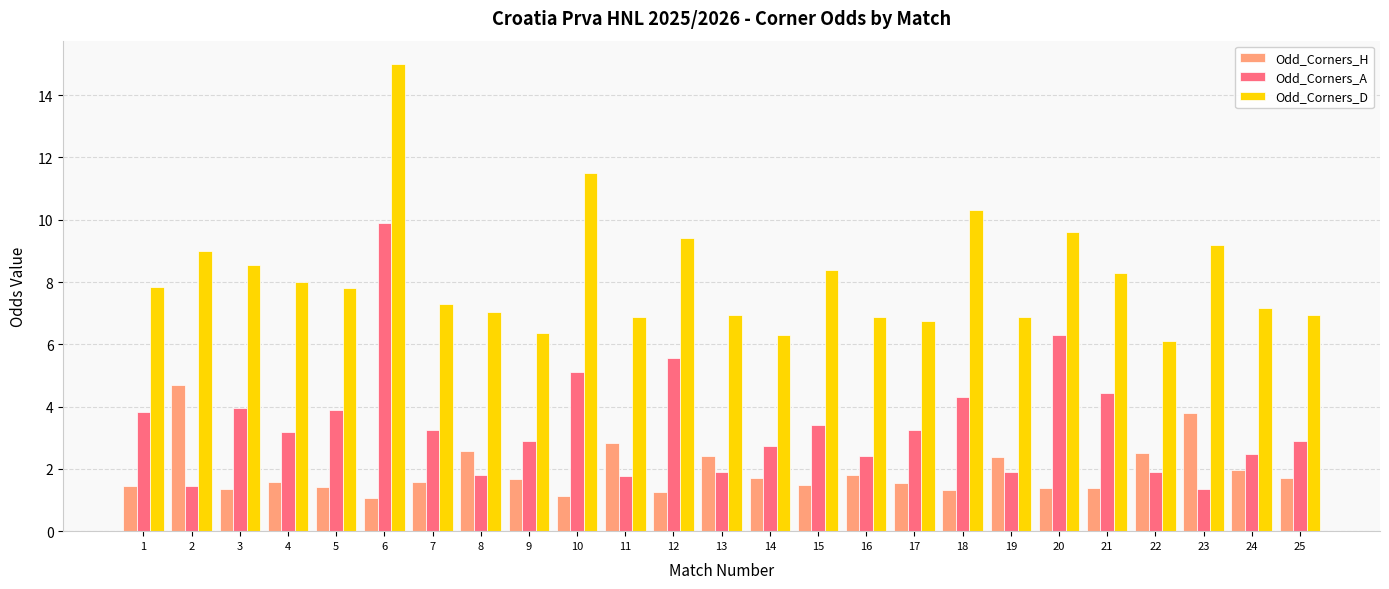

At 25, list the series in order from smallest to largest.

Odd_Corners_H, Odd_Corners_A, Odd_Corners_D